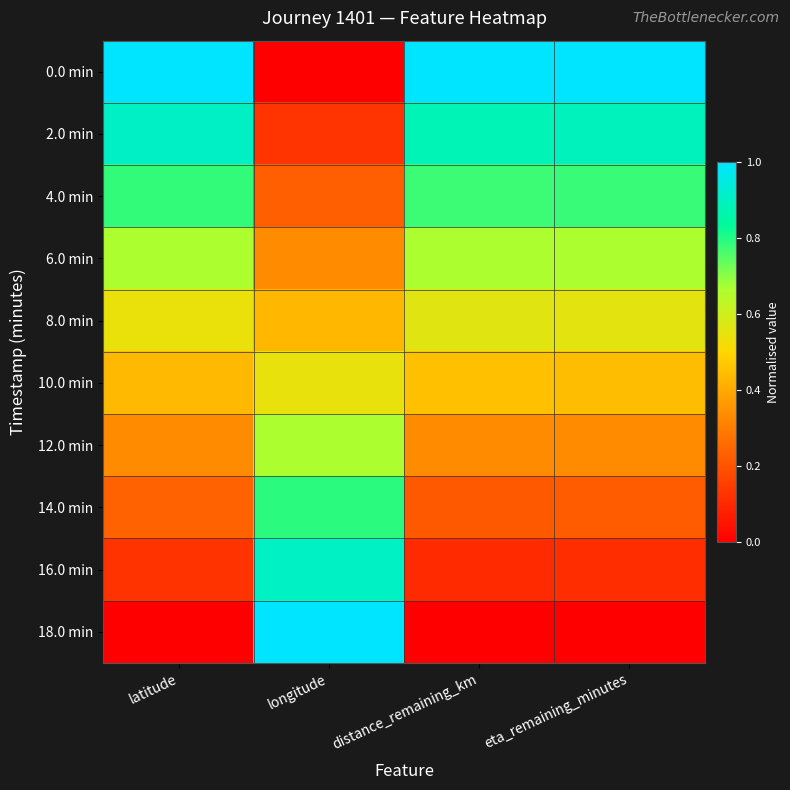

Reading left to right, extract all data points from this chart.

0.0 min: latitude=1.0	longitude=0.0	distance_remaining_km=1.0	eta_remaining_minutes=1.0
2.0 min: latitude=0.9	longitude=0.1	distance_remaining_km=0.9	eta_remaining_minutes=0.9
4.0 min: latitude=0.8	longitude=0.2	distance_remaining_km=0.8	eta_remaining_minutes=0.8
6.0 min: latitude=0.7	longitude=0.3	distance_remaining_km=0.7	eta_remaining_minutes=0.7
8.0 min: latitude=0.5	longitude=0.4	distance_remaining_km=0.6	eta_remaining_minutes=0.6
10.0 min: latitude=0.4	longitude=0.5	distance_remaining_km=0.4	eta_remaining_minutes=0.4
12.0 min: latitude=0.3	longitude=0.7	distance_remaining_km=0.3	eta_remaining_minutes=0.3
14.0 min: latitude=0.2	longitude=0.8	distance_remaining_km=0.2	eta_remaining_minutes=0.2
16.0 min: latitude=0.1	longitude=0.9	distance_remaining_km=0.1	eta_remaining_minutes=0.1
18.0 min: latitude=0.0	longitude=1.0	distance_remaining_km=0.0	eta_remaining_minutes=0.0